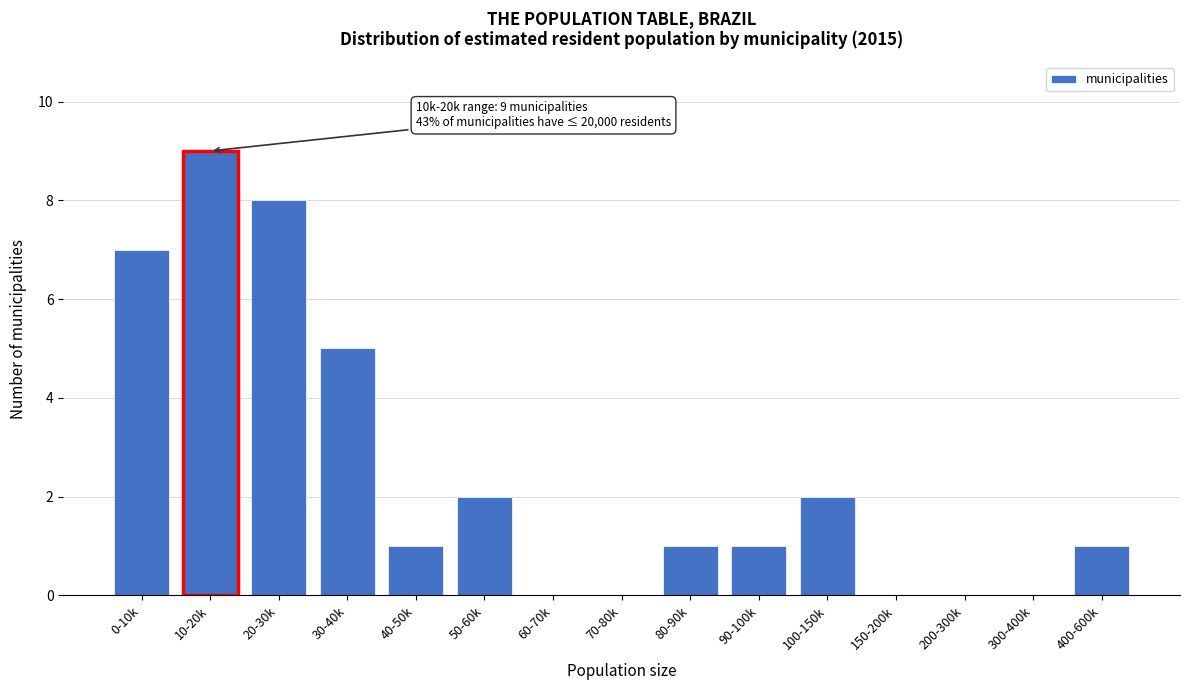

Reading left to right, what are all the values shown in this chart?

0-10k=7	10-20k=9	20-30k=8	30-40k=5	40-50k=1	50-60k=2	60-70k=0	70-80k=0	80-90k=1	90-100k=1	100-150k=2	150-200k=0	200-300k=0	300-400k=0	400-600k=1